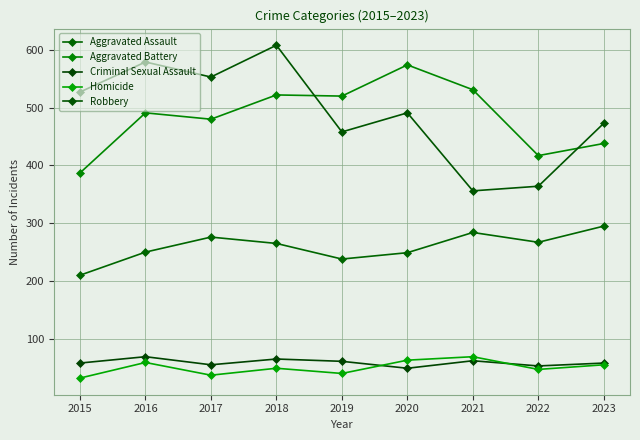

Where does the Aggravated Assault series first go above 265?

2017